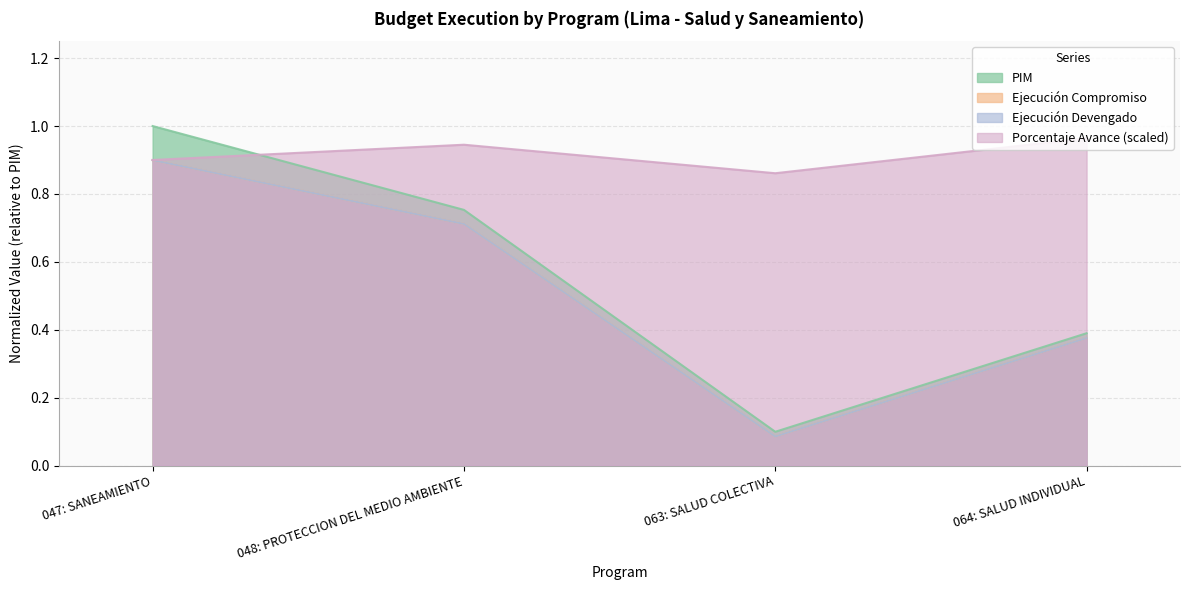

At how many categories does at least one series exceed 0?

4